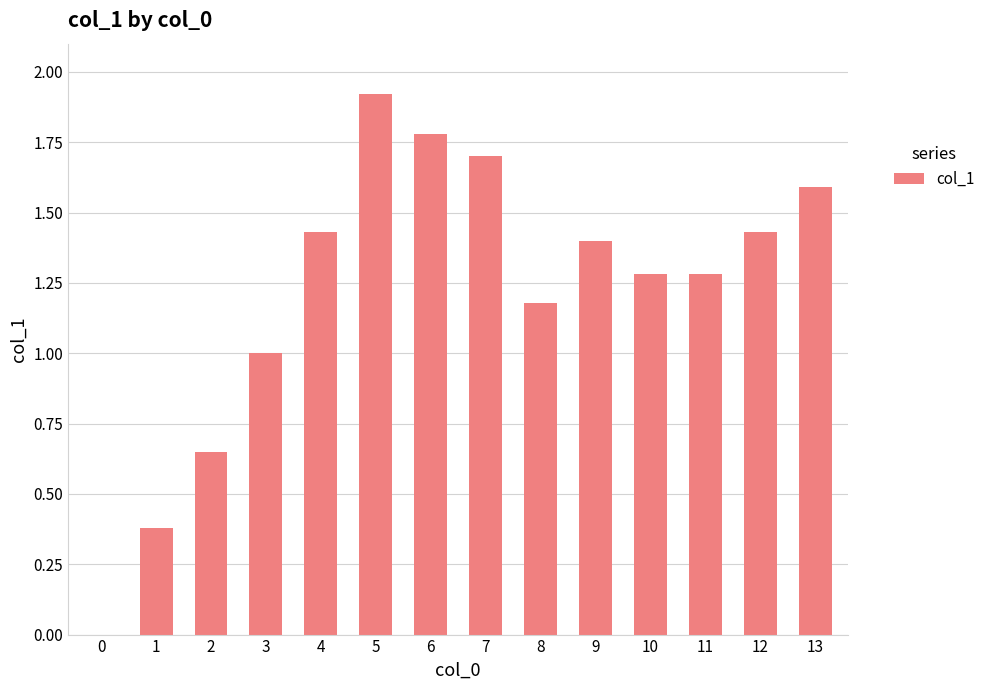

Read the value at 13.

1.6